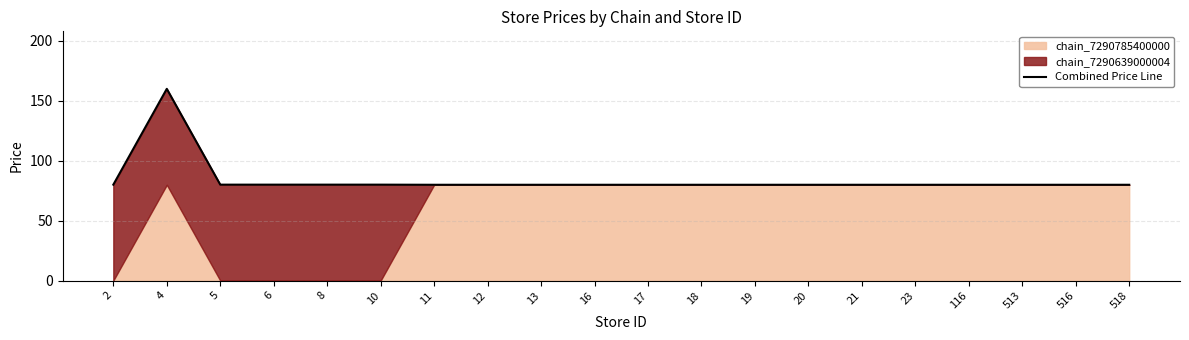

Between 2 and 513, which is larger?

2